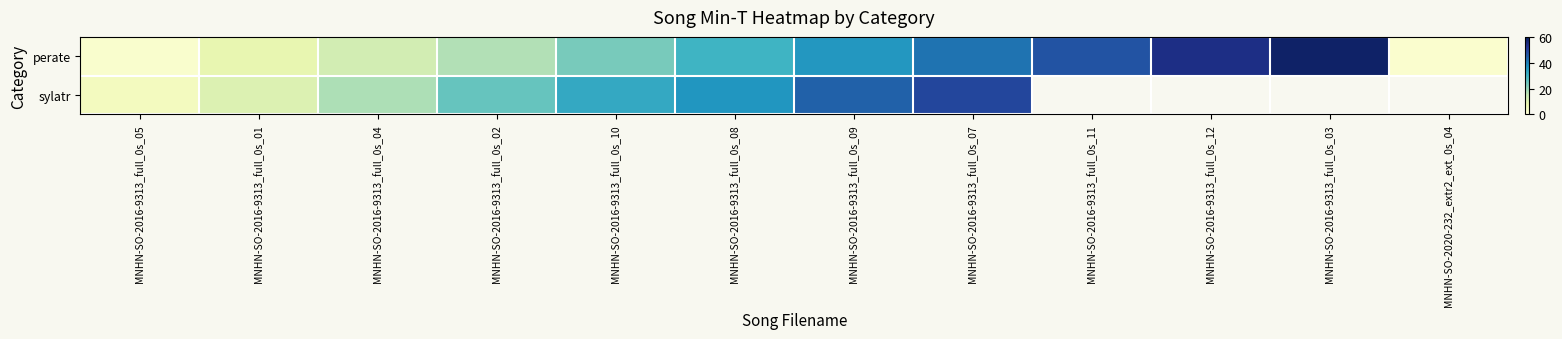

Where is perate nearest to the value 29?

MNHN-SO-2016-9313_full_0s_08